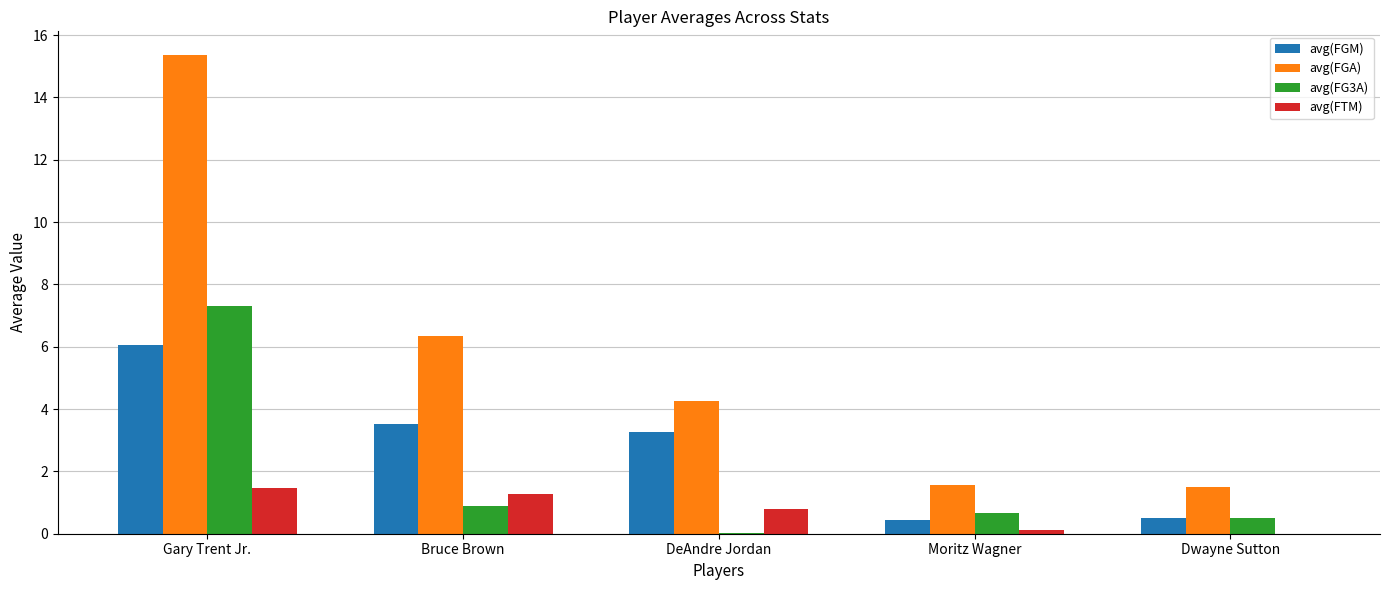

At which category is the sum across all series the highest?

Gary Trent Jr.